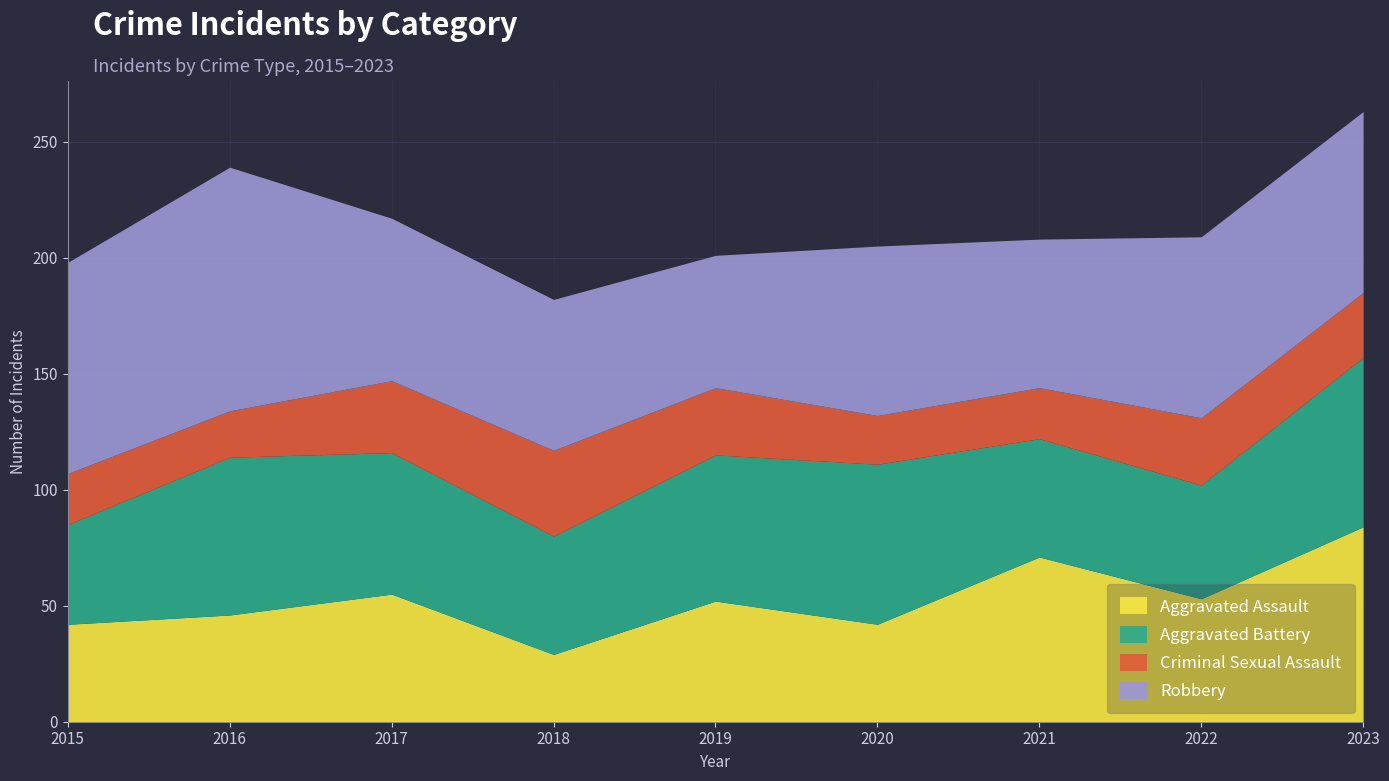

How many interior local peaks does the Criminal Sexual Assault series have?

2